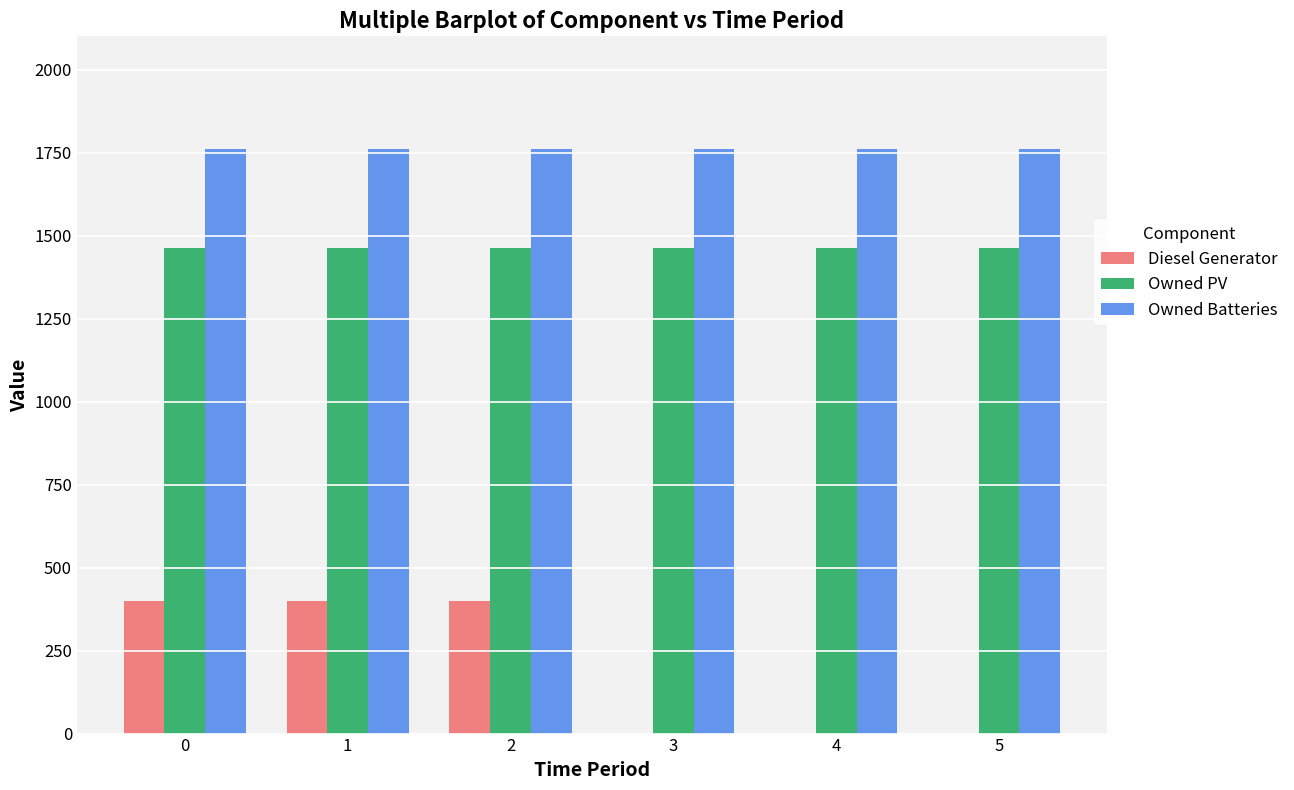

What is the greatest value displayed?

1762